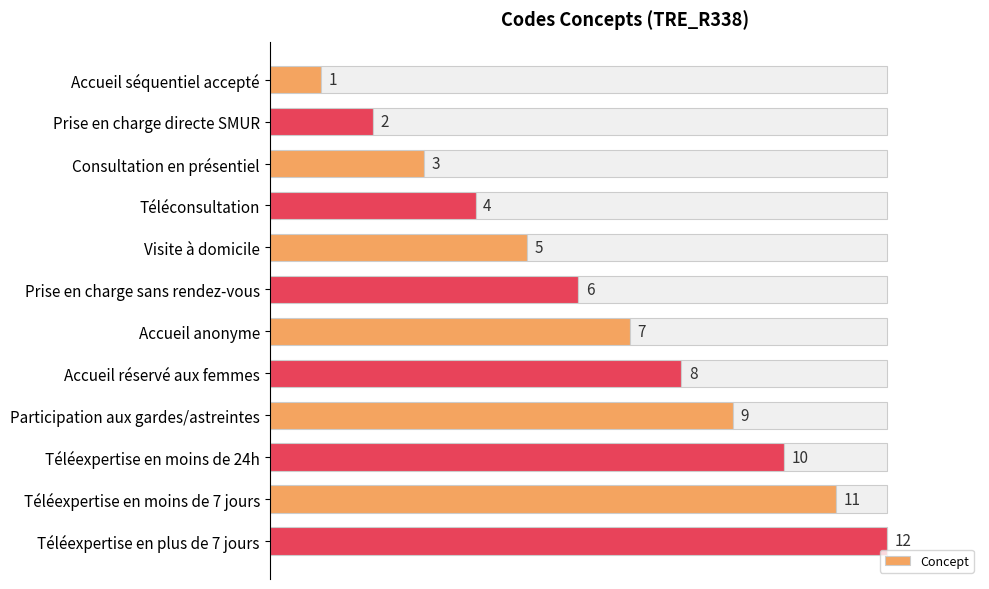

At which label does Concept reach its minimum?

Accueil séquentiel accepté